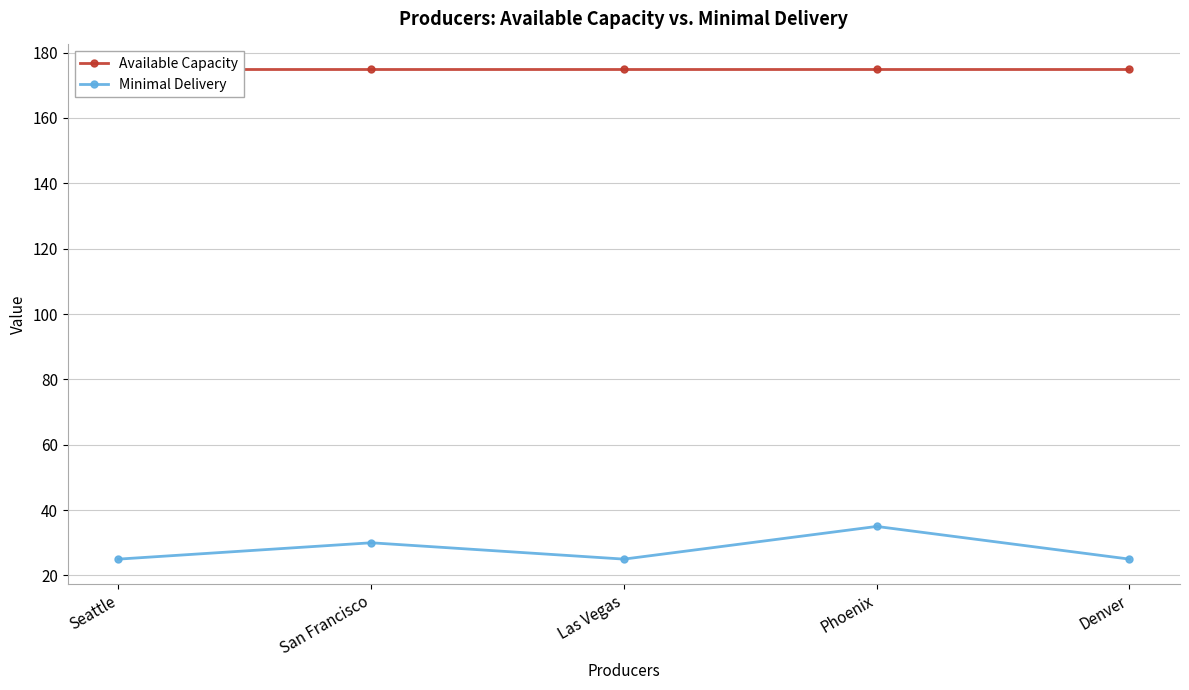

What is the approximate value of Available Capacity at San Francisco?

175